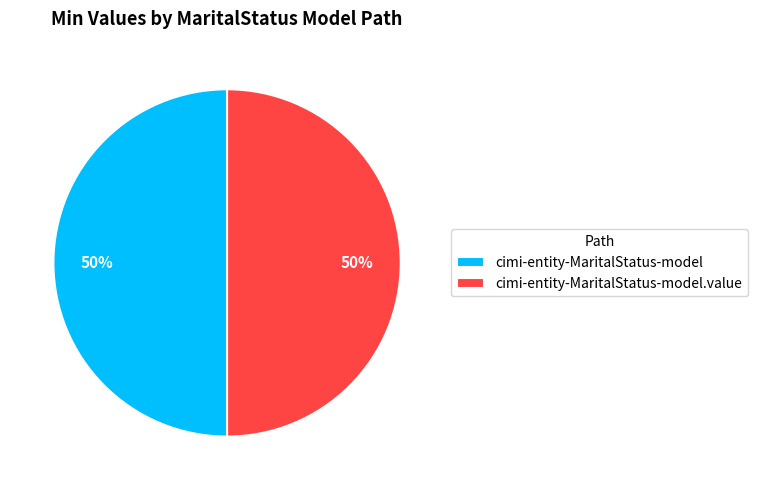

What is the ratio of the value at cimi-entity-MaritalStatus-model.value to the value at cimi-entity-MaritalStatus-model?

1.0